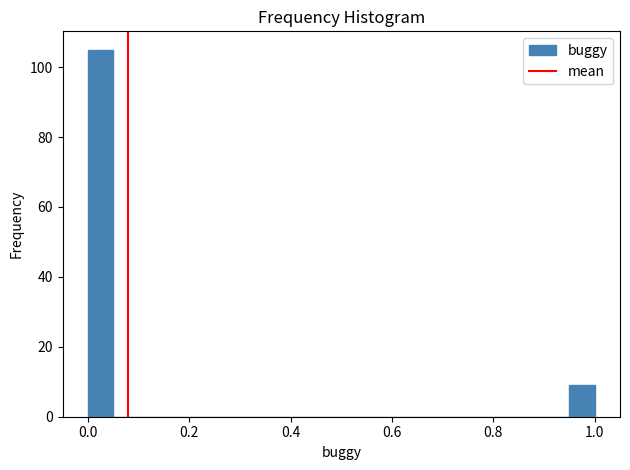

Read against the x-axis, roughly where is the centre of the tallest bar?

0.02